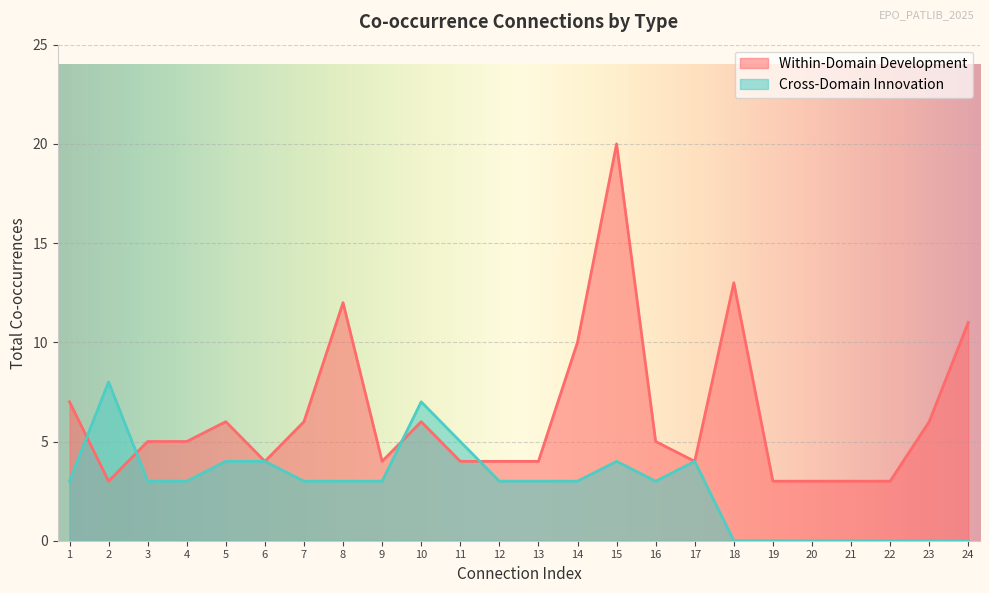

What is the minimum value for Within-Domain Development?

3